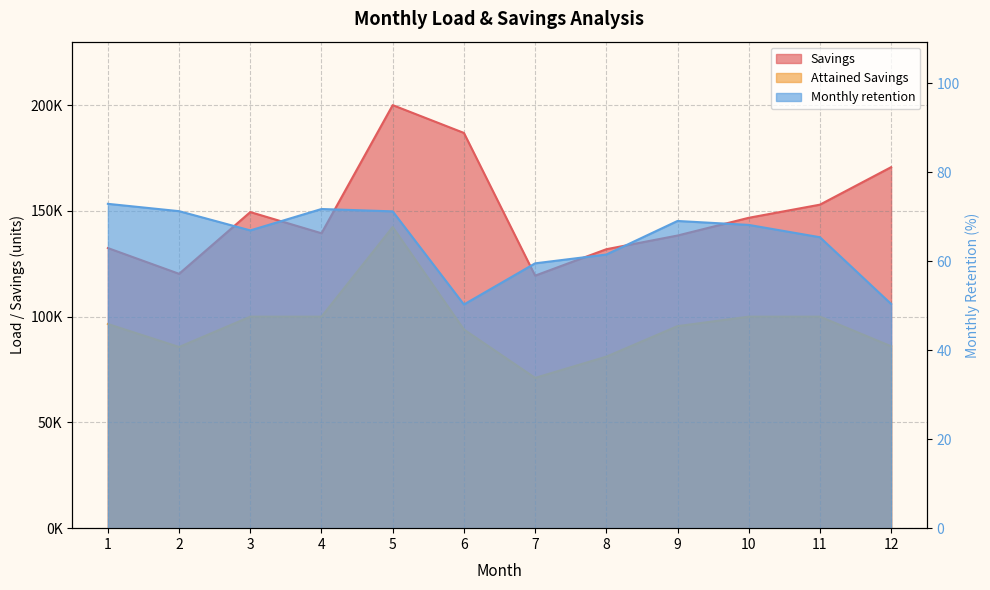

What is the difference between the highest and lowest values at 6?

186808.9